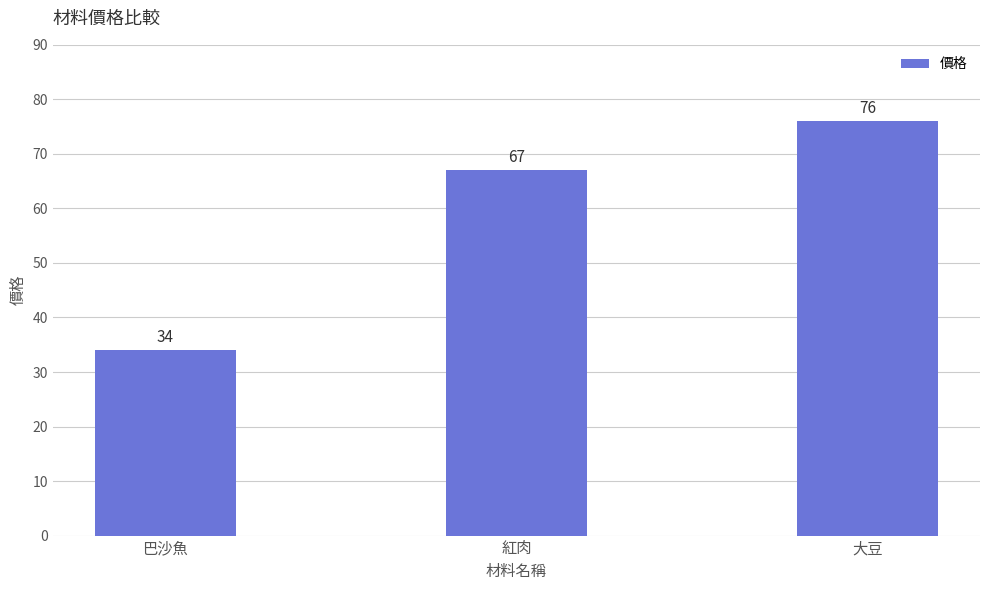

What position from the right is 巴沙魚?

3